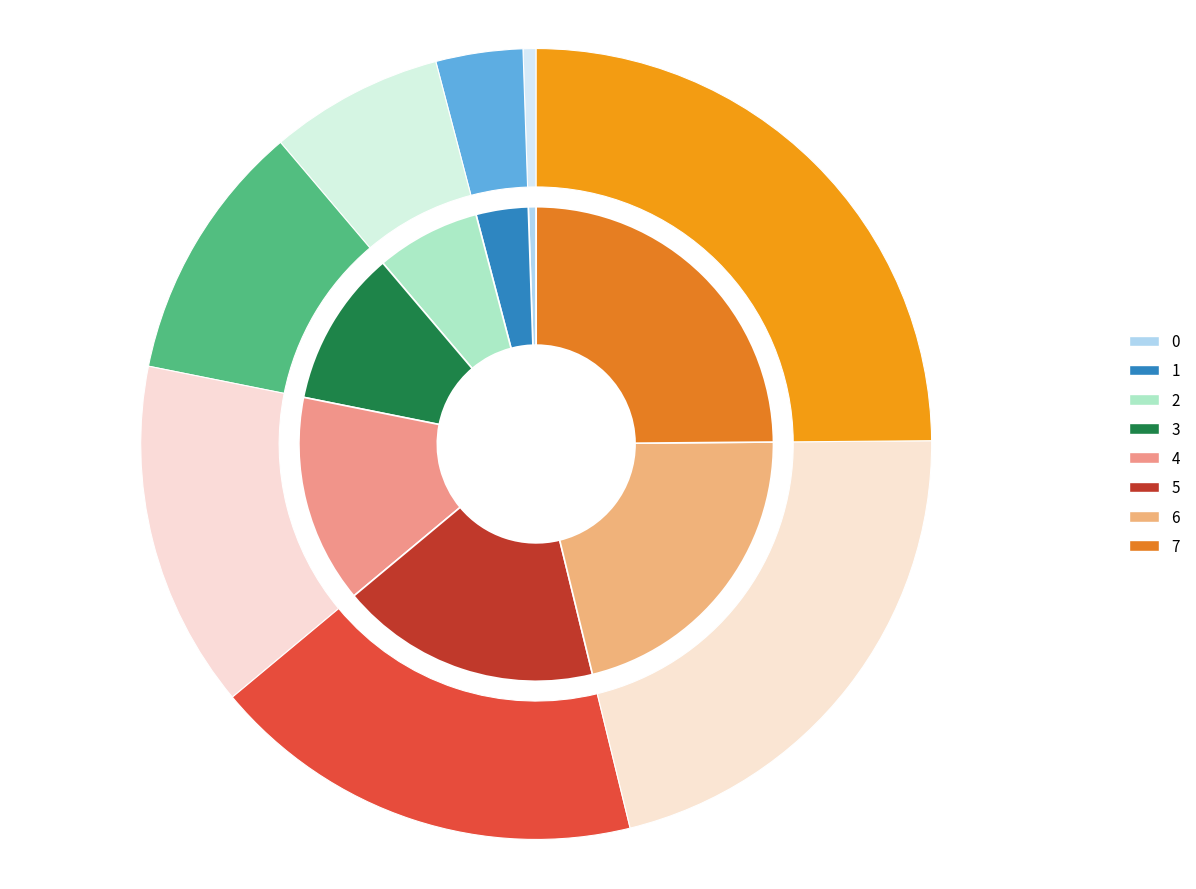

Do 4 and 1 together represent more than half of the pie?

No